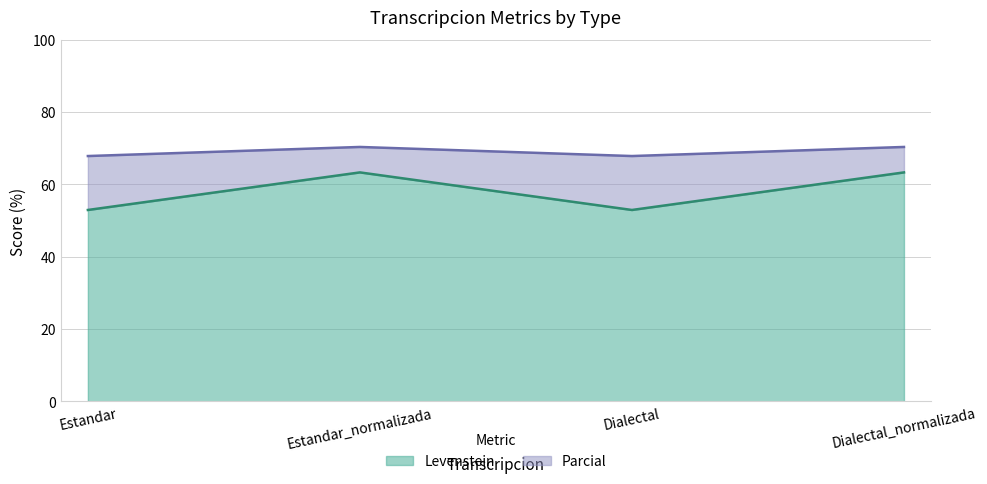

Where is the first local maximum for Parcial?

Estandar_normalizada